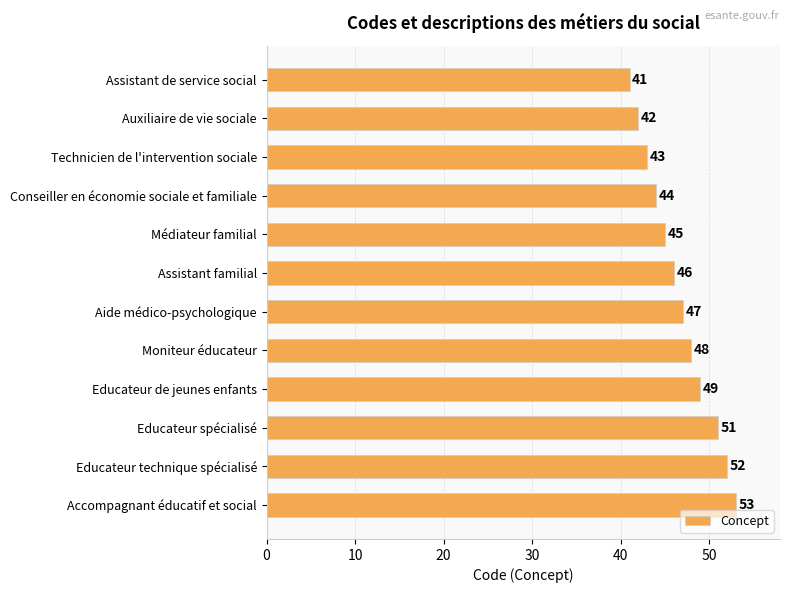

Count the number of categories in the chart.

12